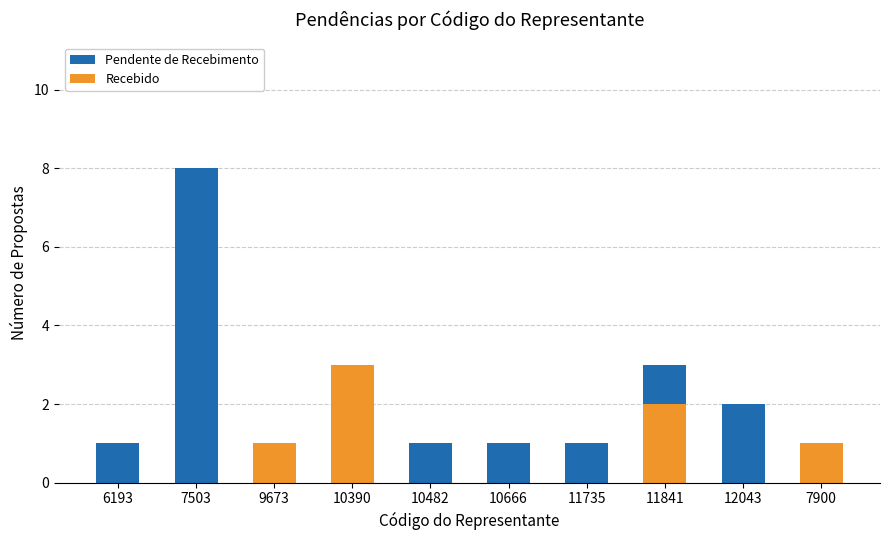

Rank the series by their maximum value, from lowest to highest.

Recebido, Pendente de Recebimento